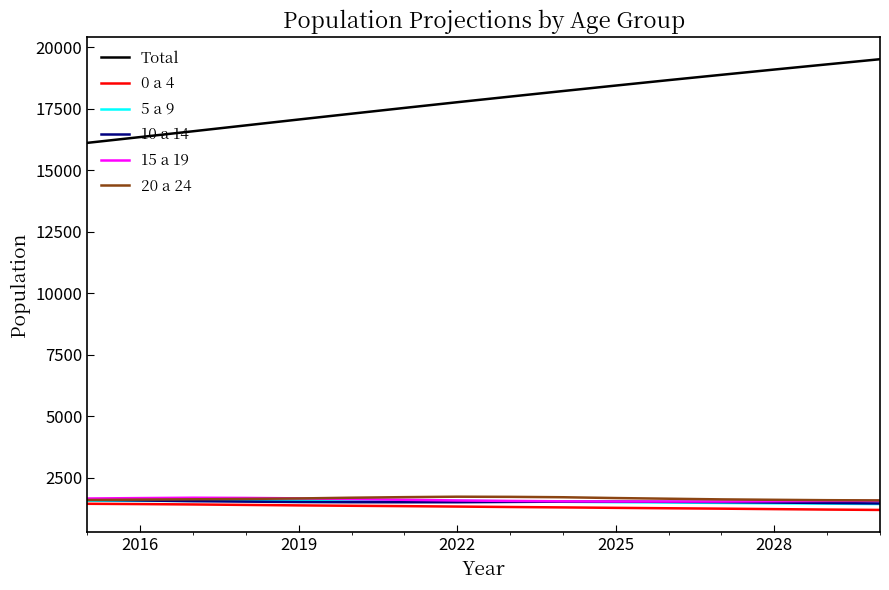

How many categories are shown in the chart?

16